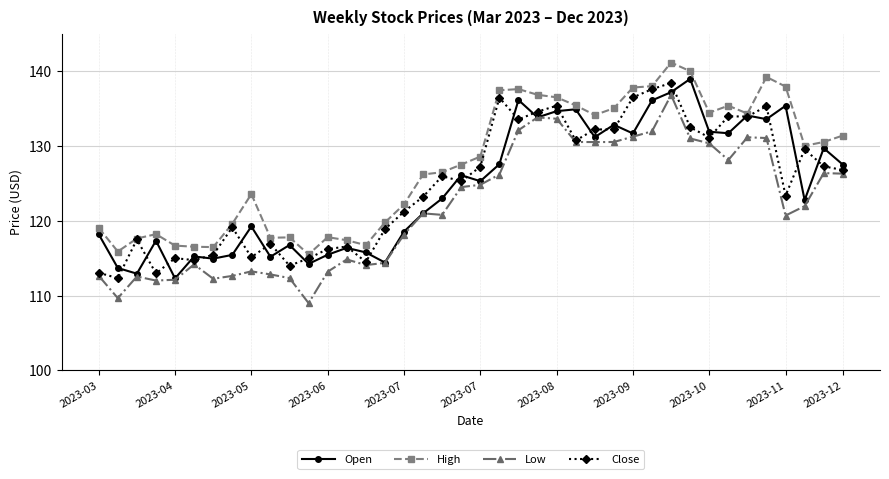

Does the chart have visible grid lines?

Yes